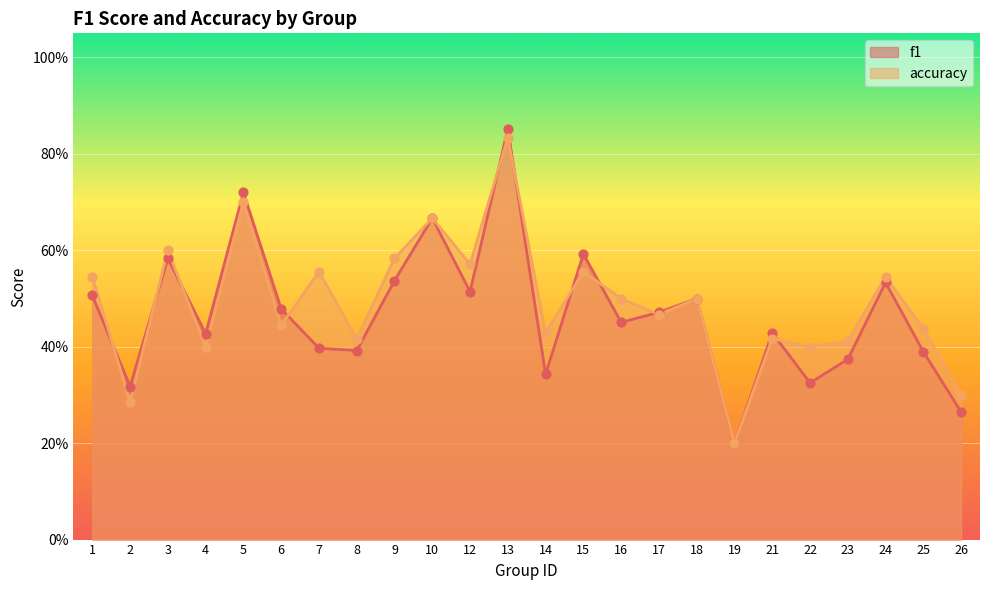

Which series has the largest Y range (max minus min)?

f1